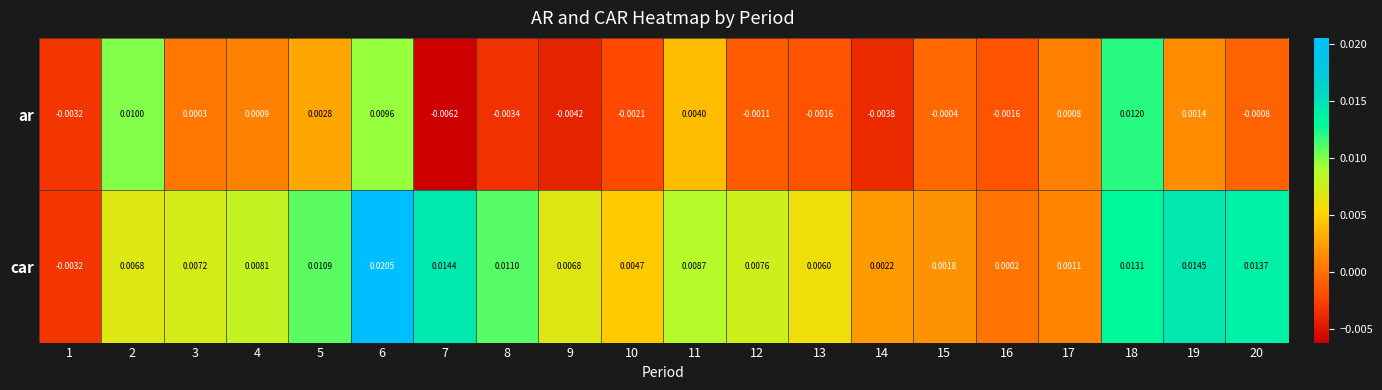

How many positive values does the ar series have?

9